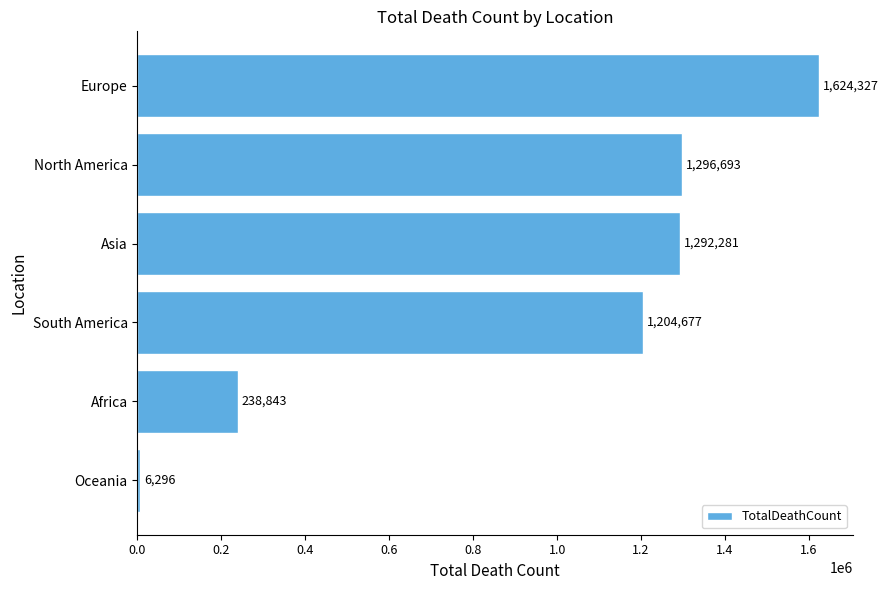

What is the minimum value shown in the chart?

6296